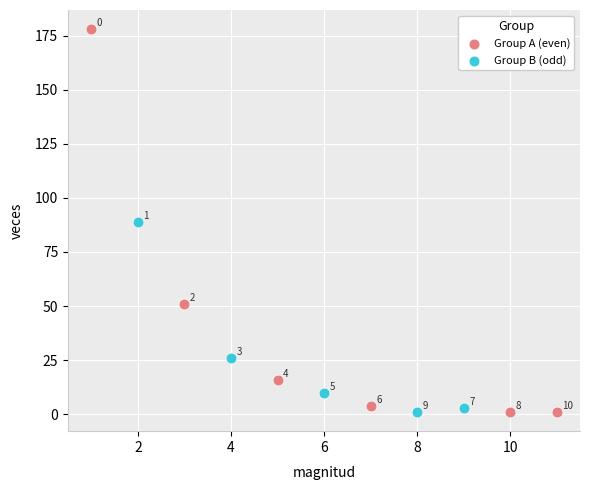

Which series has the widest spread of Y values?

Group A (even)